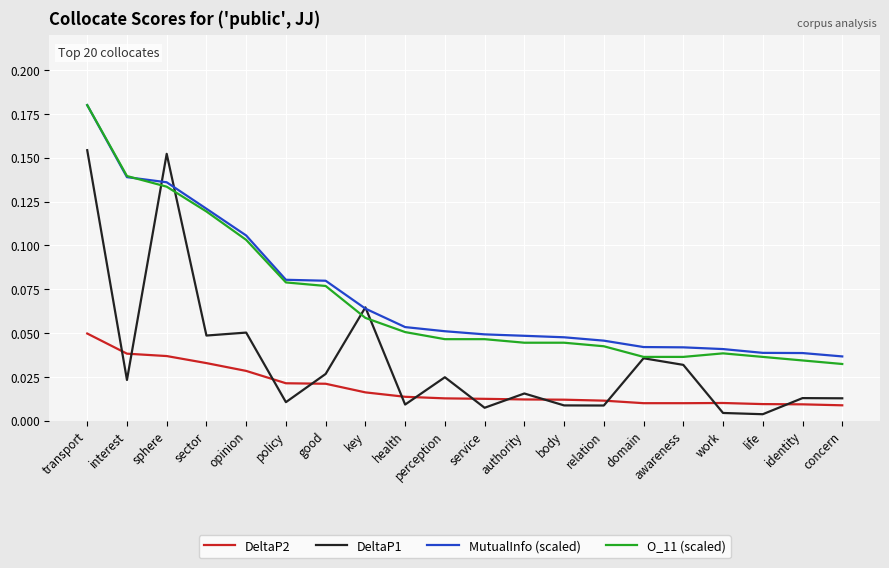

Is it true that O_11 (scaled) equals 0.0 at health?

False